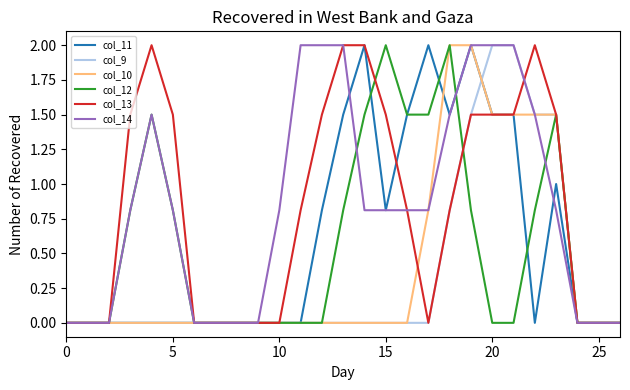

Reading left to right, what are all the values shown in this chart?

col_11: 0.0	0.0	0.0	0.0	0.0	0.0	0.0	0.0	0.0	0.0	0.0	0.0	0.8	1.5	2.0	0.8	1.5	2.0	1.5	2.0	1.5	1.5	0.0	1.0	0.0	0.0	0.0
col_9: 0.0	0.0	0.0	0.0	0.0	0.0	0.0	0.0	0.0	0.0	0.0	0.0	0.0	0.0	0.0	0.0	0.0	0.0	0.8	1.5	2.0	2.0	1.5	1.5	0.0	0.0	0.0
col_10: 0.0	0.0	0.0	0.0	0.0	0.0	0.0	0.0	0.0	0.0	0.0	0.0	0.0	0.0	0.0	0.0	0.0	0.8	2.0	2.0	1.5	1.5	1.5	1.5	0.0	0.0	0.0
col_12: 0.0	0.0	0.0	0.8	1.5	0.8	0.0	0.0	0.0	0.0	0.0	0.0	0.0	0.8	1.5	2.0	1.5	1.5	2.0	0.8	0.0	0.0	0.8	1.5	0.0	0.0	0.0
col_13: 0.0	0.0	0.0	1.5	2.0	1.5	0.0	0.0	0.0	0.0	0.0	0.8	1.5	2.0	2.0	1.5	0.8	0.0	0.8	1.5	1.5	1.5	2.0	1.5	0.0	0.0	0.0
col_14: 0.0	0.0	0.0	0.8	1.5	0.8	0.0	0.0	0.0	0.0	0.8	2.0	2.0	2.0	0.8	0.8	0.8	0.8	1.5	2.0	2.0	2.0	1.5	0.8	0.0	0.0	0.0